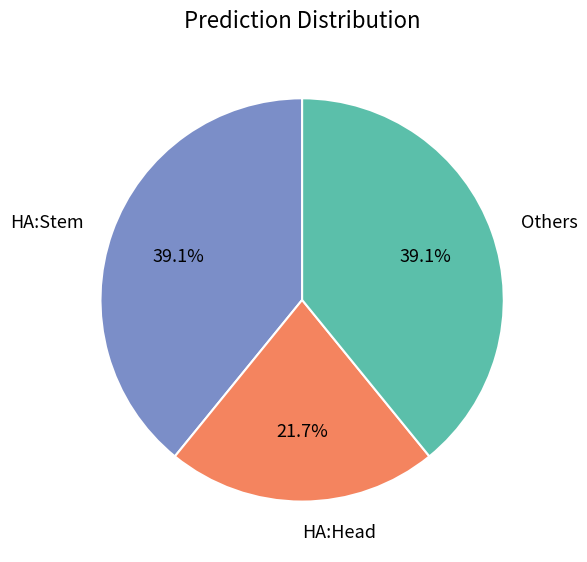

Do Others and HA:Head together represent more than half of the pie?

Yes